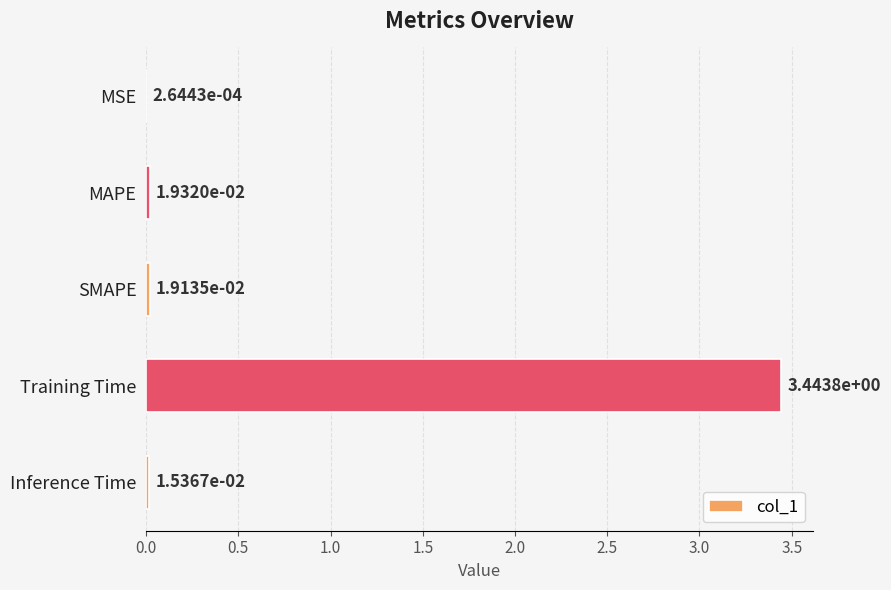

What is the average value?

0.7